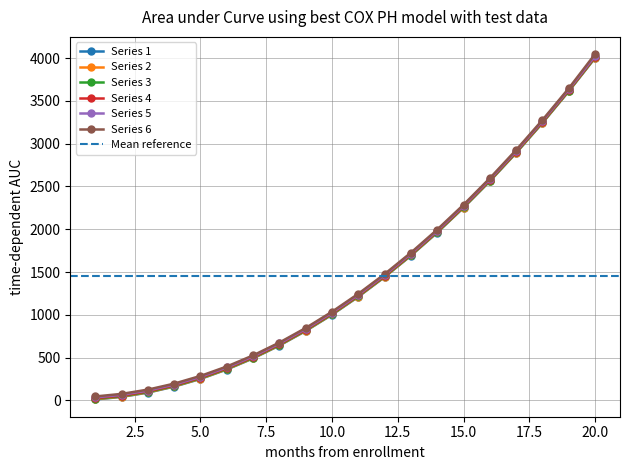

Count the number of categories in the chart.

20